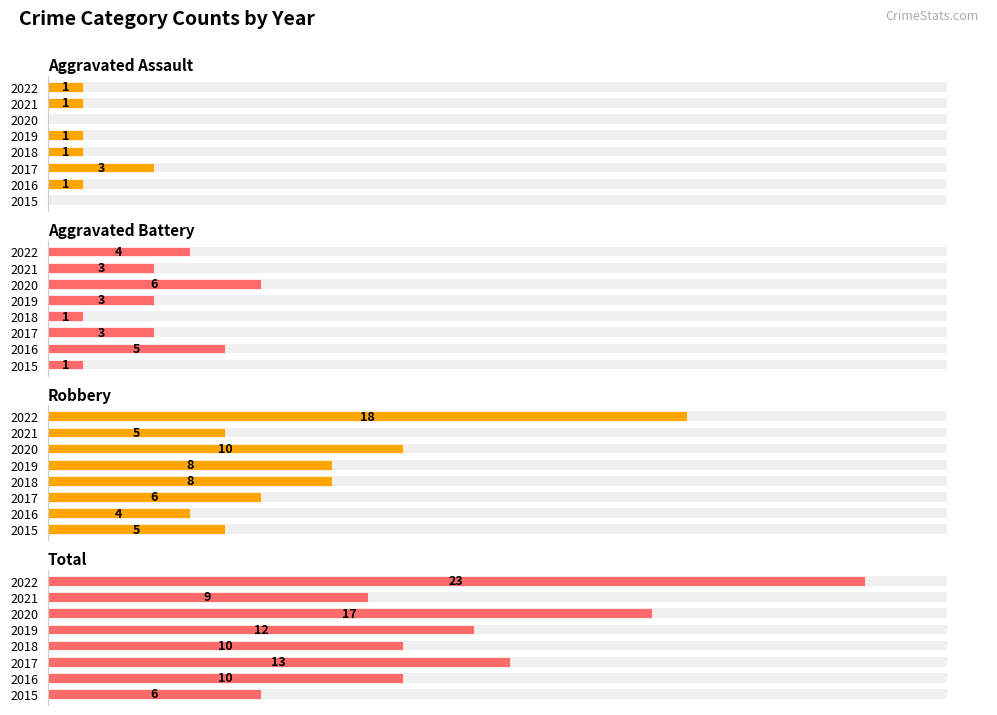

How many groups of bars are there?

8